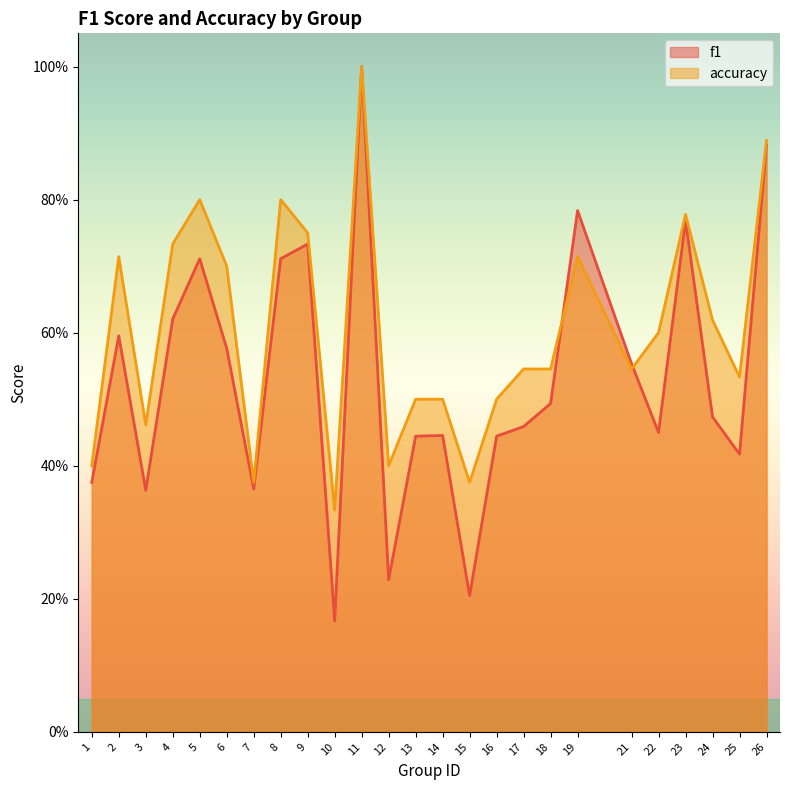

What is the minimum value for accuracy?

0.3